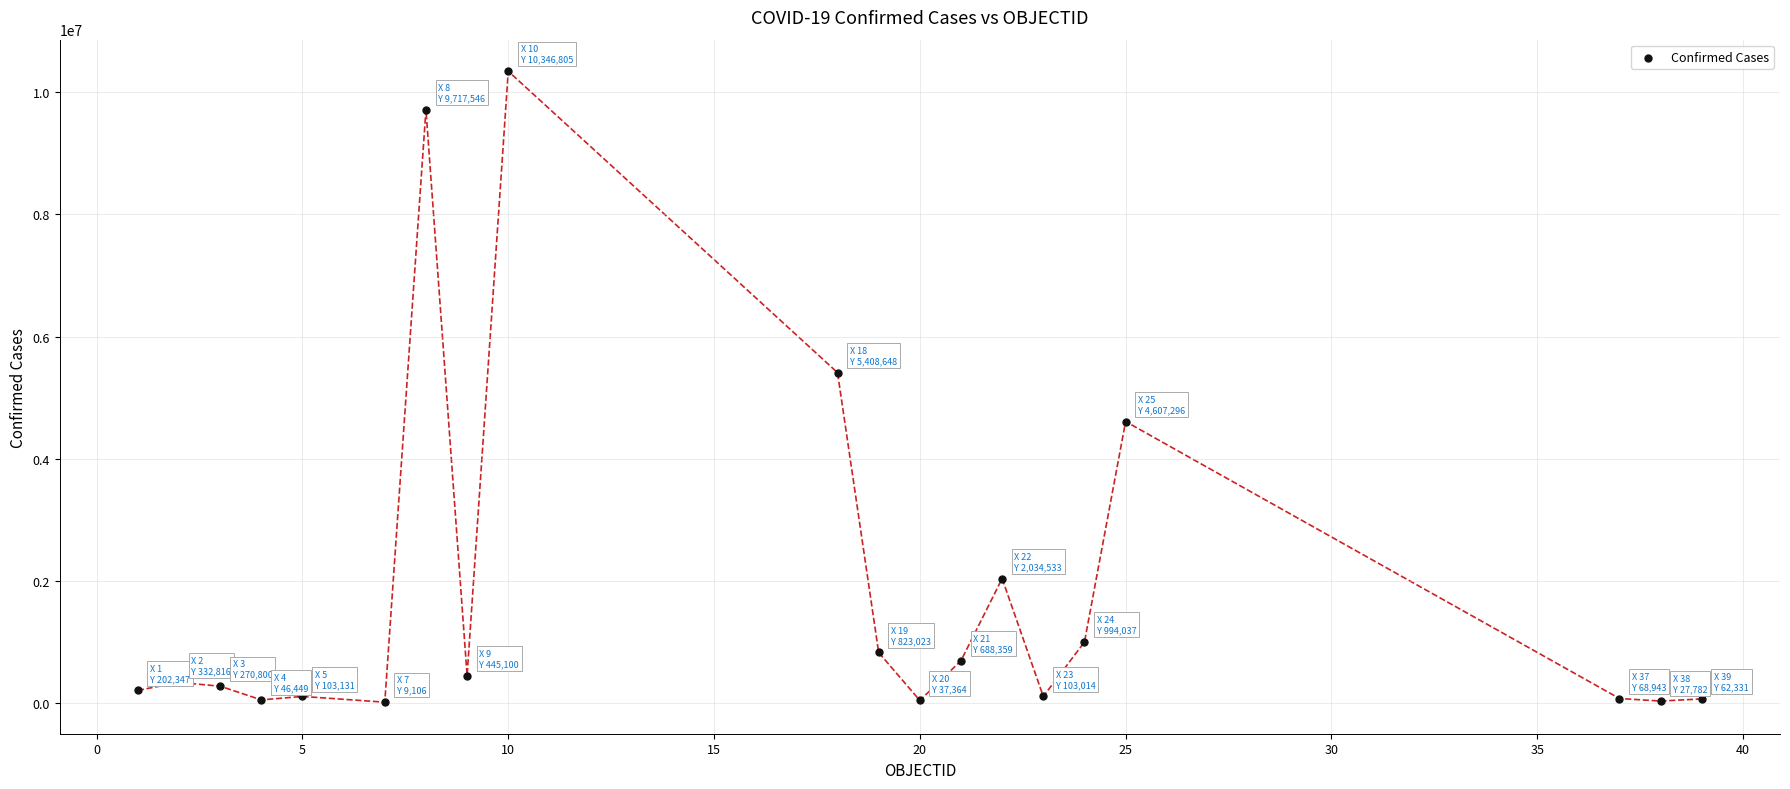

What Y value in the scatter plot is closest to 5177955?

5408648